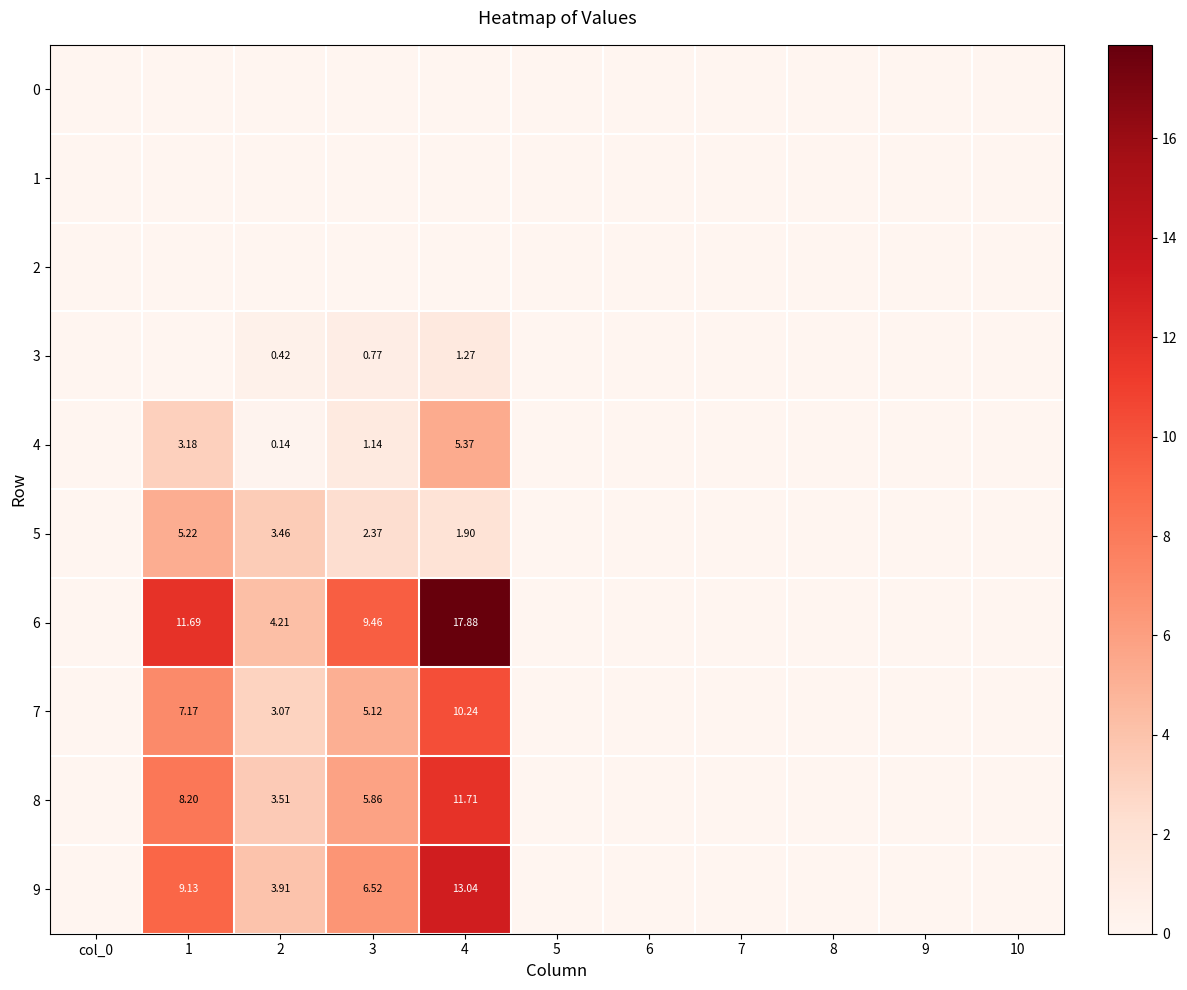

Rank the series at 4 from lowest to highest value.

0, 1, 2, 3, 5, 4, 7, 8, 9, 6